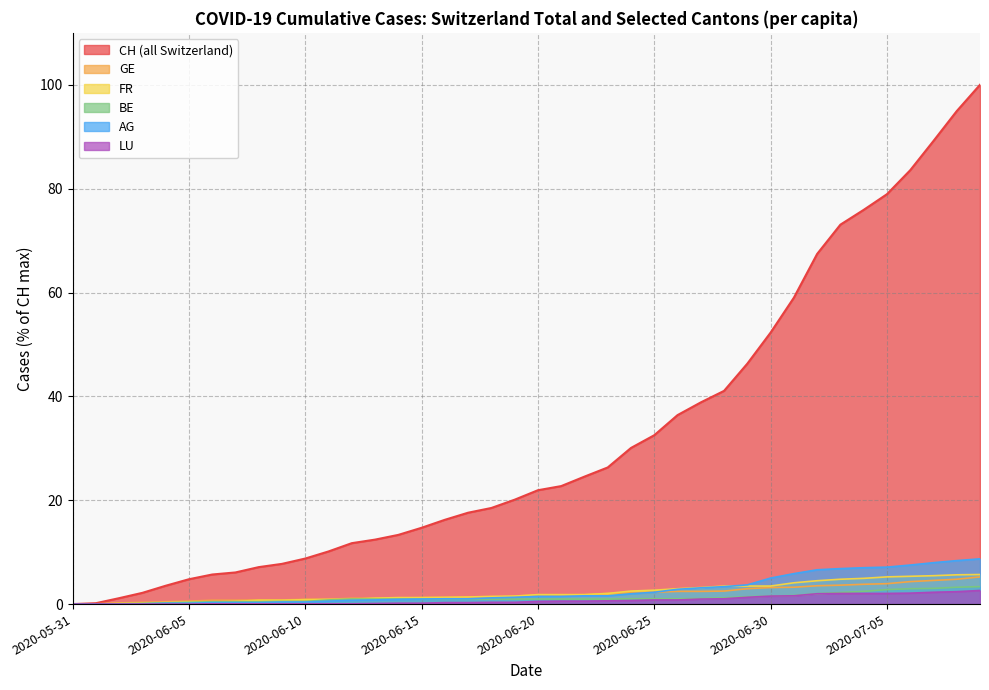

How many times do BE_pc and FR_pc cross each other?

4